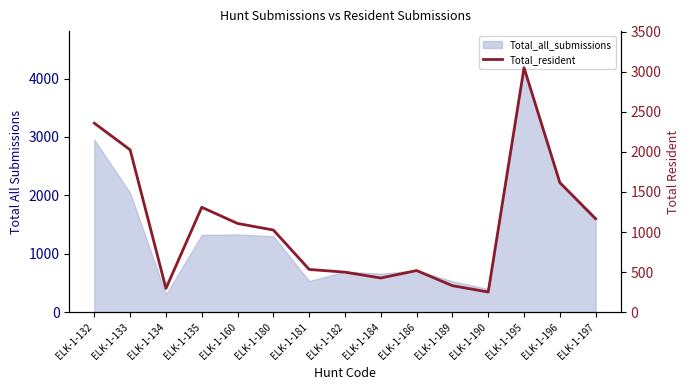

Does the chart display data point markers on the line(s)?

No